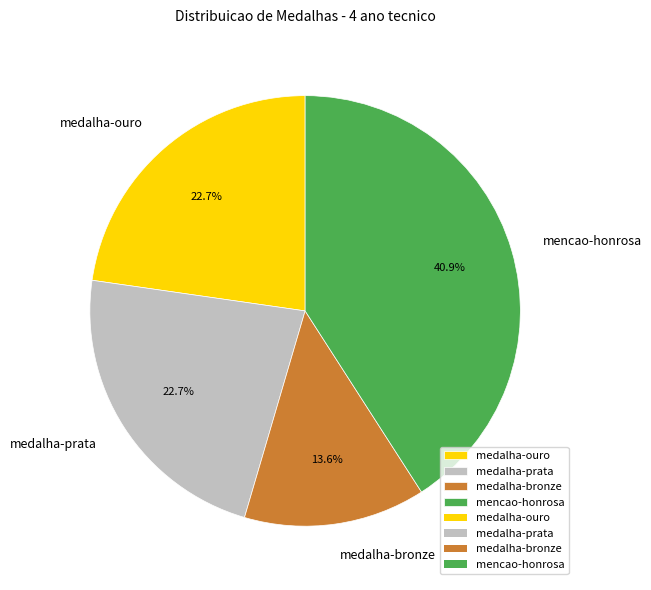

To the nearest percent, what is the average slice percentage?

25%